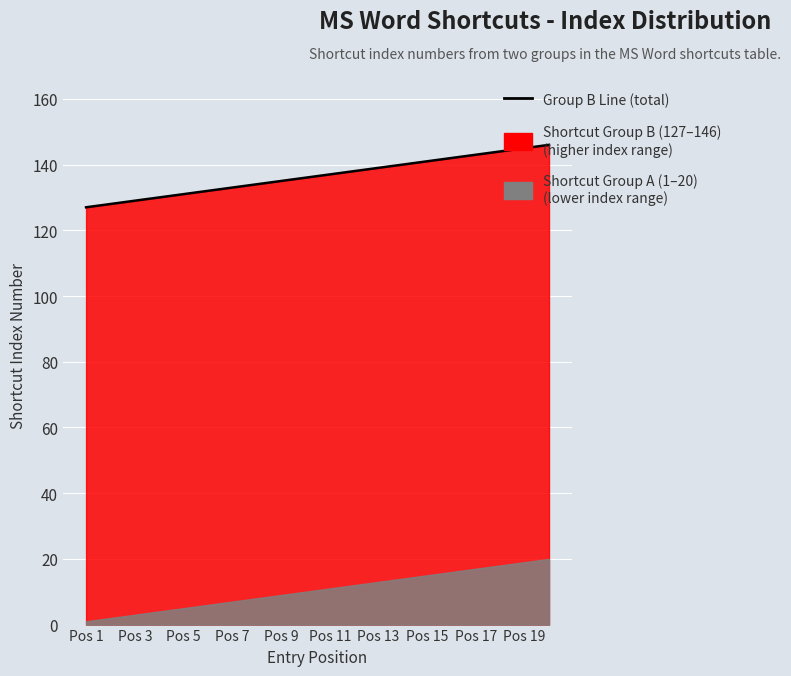

What is the greatest value displayed?

146